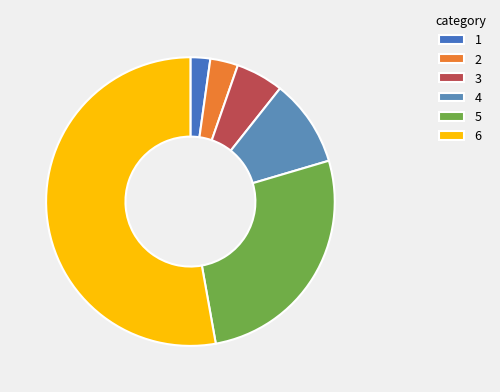

To the nearest percent, what is the difference between the largest and smallest slice percentages?

51%